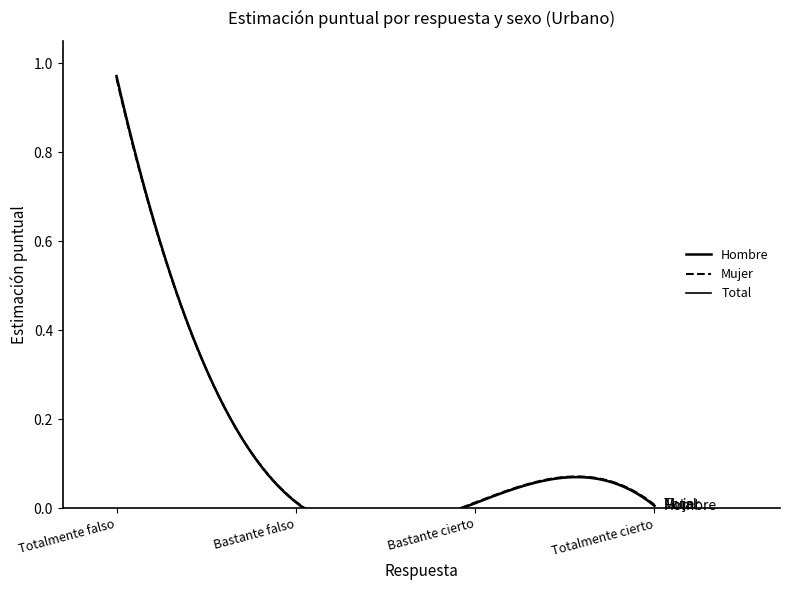

Reading left to right, transcribe all the data shown in this chart.

Hombre: 1.0	0.0	0.0	0.0
Mujer: 1.0	0.0	0.0	0.0
Total: 1.0	0.0	0.0	0.0